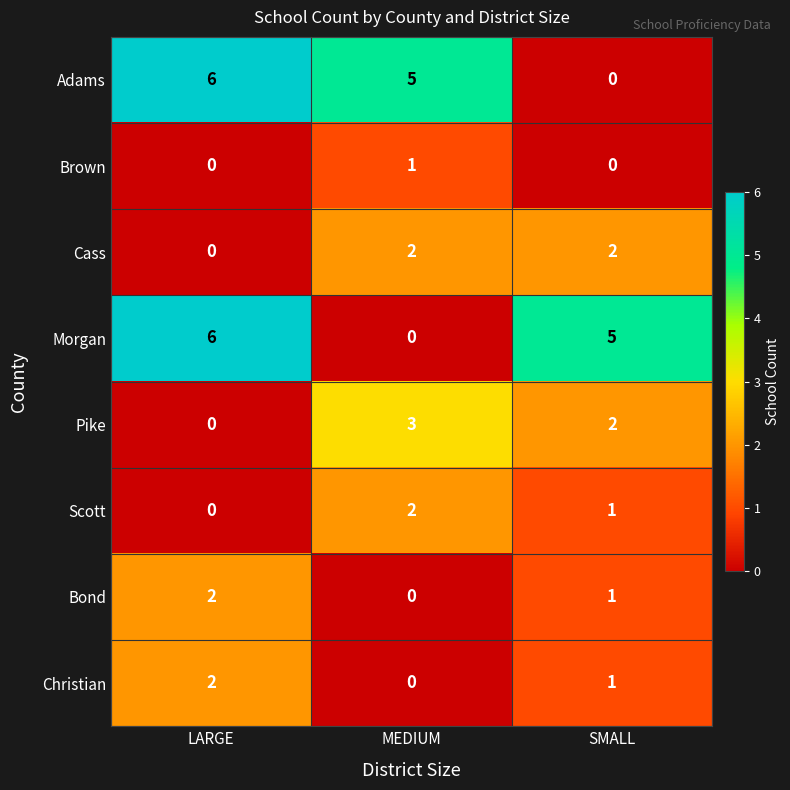

Between LARGE and SMALL, which series saw the biggest shift?

Adams